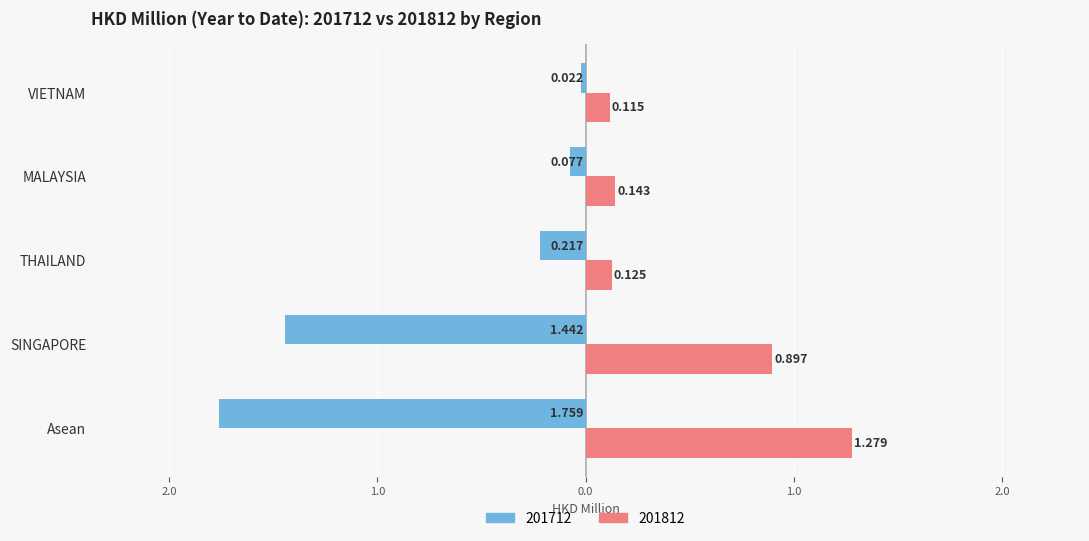

What is the label of the 2nd bar from the right?

MALAYSIA